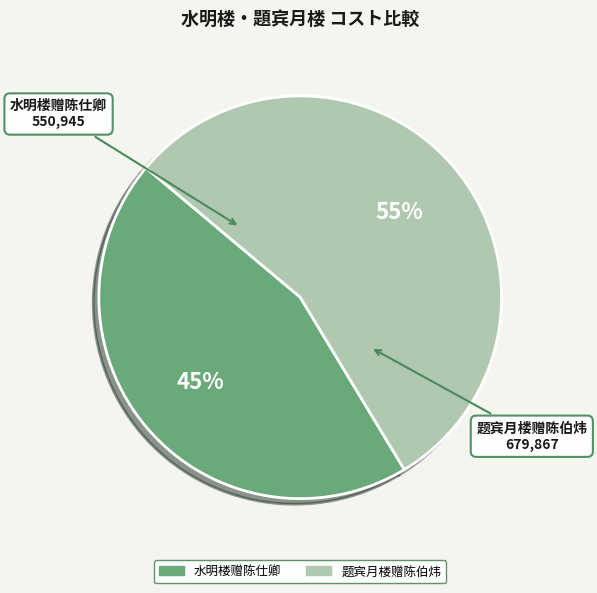

To the nearest percent, what is the average slice percentage?

50%